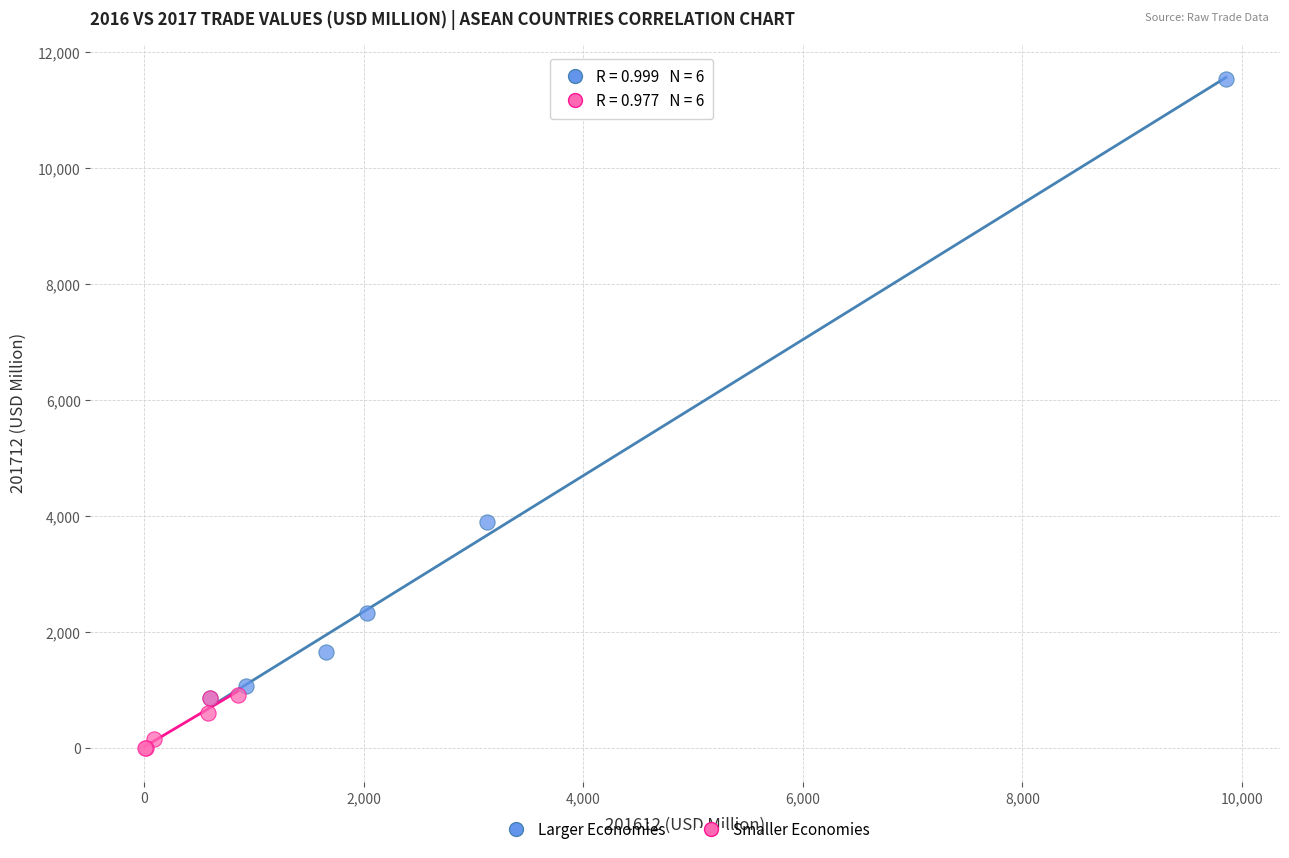

Which series has the widest spread of Y values?

Larger Economies